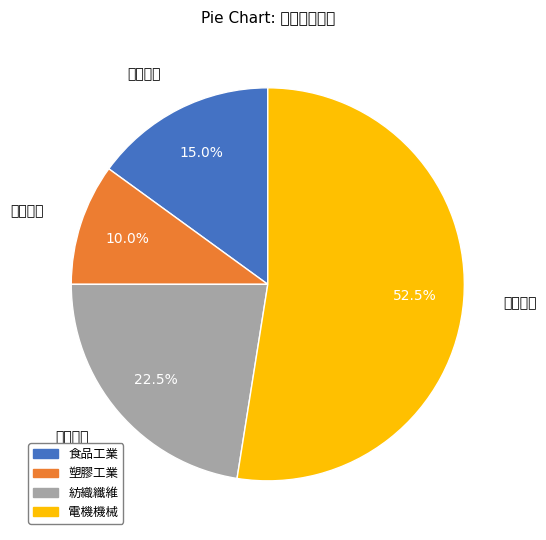

Count the number of slices in the pie.

4